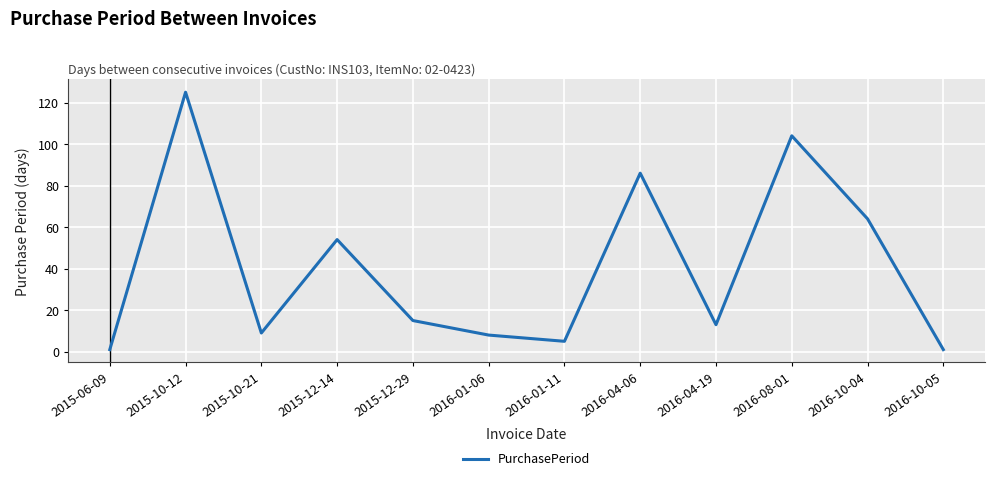

At which label is the value closest to 63?

2016-10-04